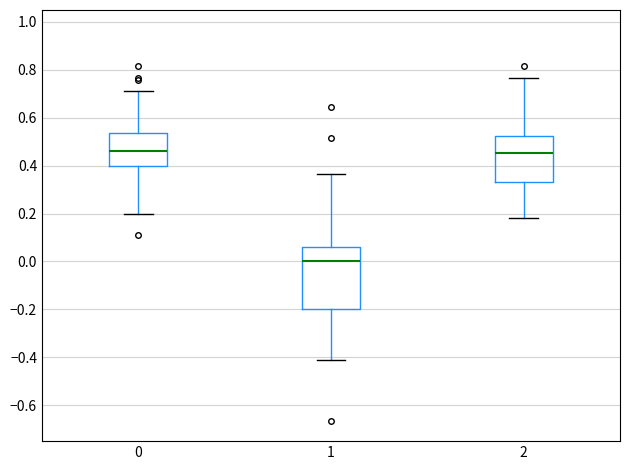

Reading left to right, read every box against the y-axis: the position of its median line, the range the box covers, and the ends of its whiskers. The values are not printed on the chart, so give them approximately, as read against the axis.

0: median 0.46, box 0.40 to 0.54, whiskers 0.20 to 0.72
1: median 0.00, box -0.20 to 0.06, whiskers -0.42 to 0.36
2: median 0.46, box 0.34 to 0.52, whiskers 0.18 to 0.76